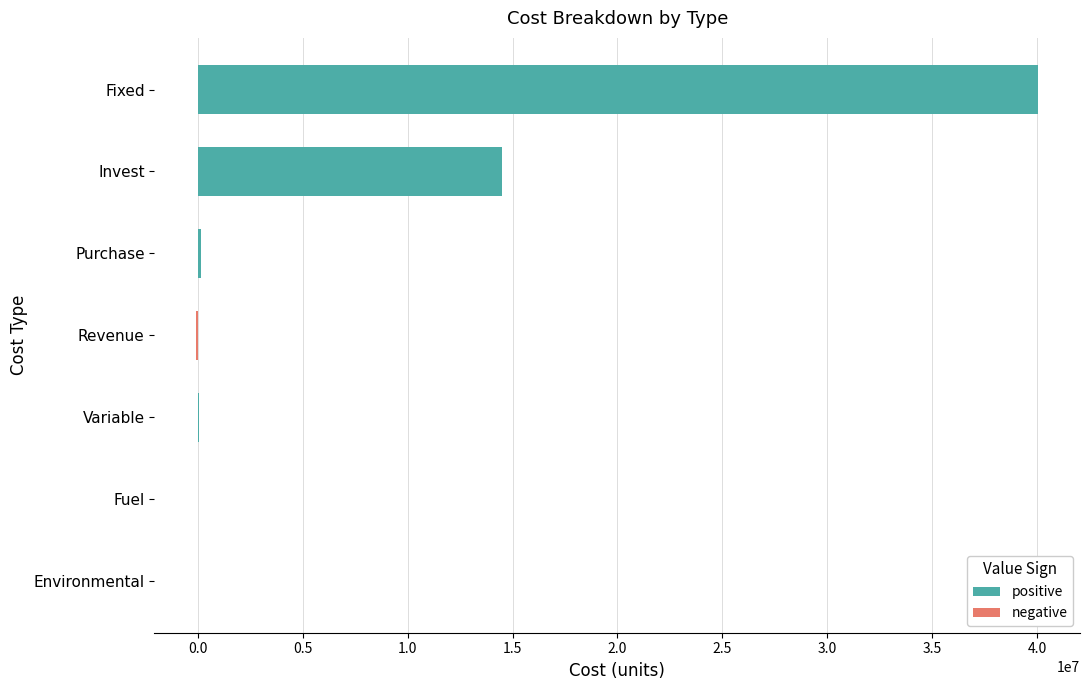

How many data points in positive are above 141331?

3